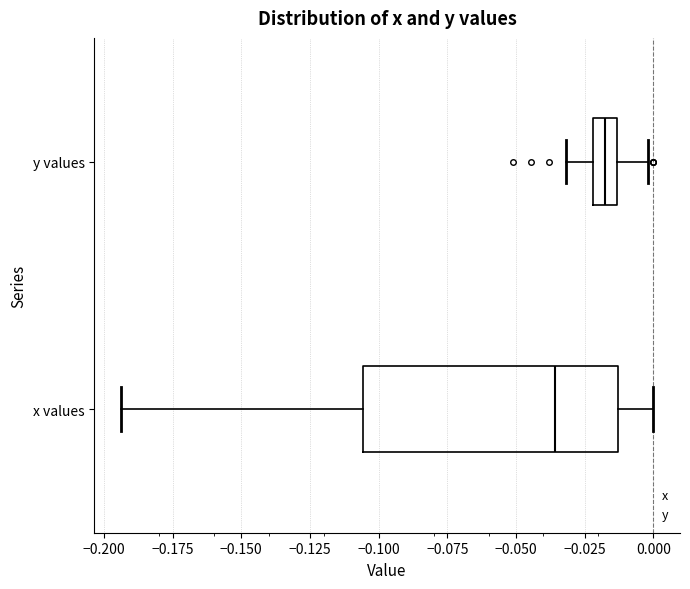

Reading bottom to top, transcribe this box plot: for each box, give where its median line is, the range the box spans, and where its two whiskers end, as read against the x-axis. The values are not printed on the chart, so give them approximately, as read against the axis.

x values: median -0.035, box -0.105 to -0.015, whiskers -0.195 to 0.000
y values: median -0.020 (inside the box), box -0.020 to -0.015, whiskers -0.030 to 0.000